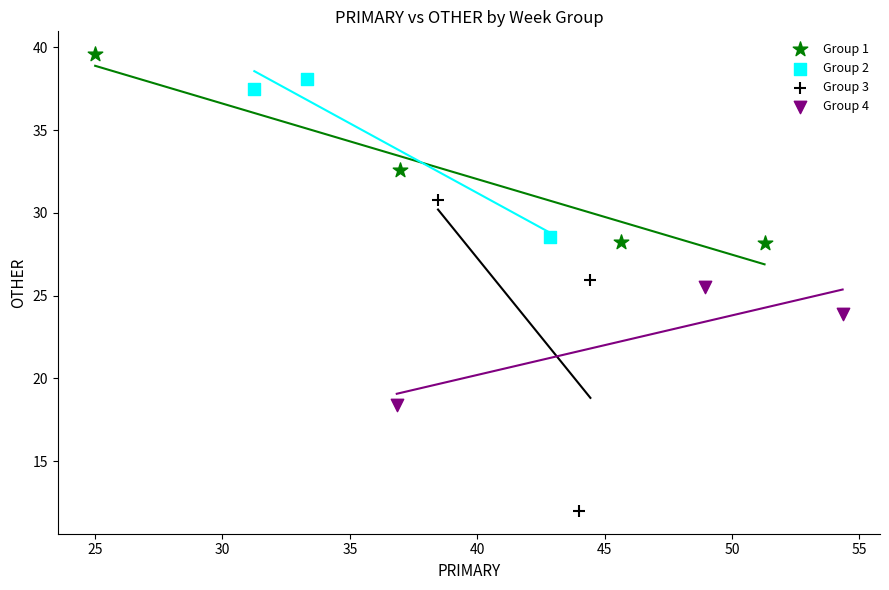

Which series reaches the maximum Y coordinate?

Group 1